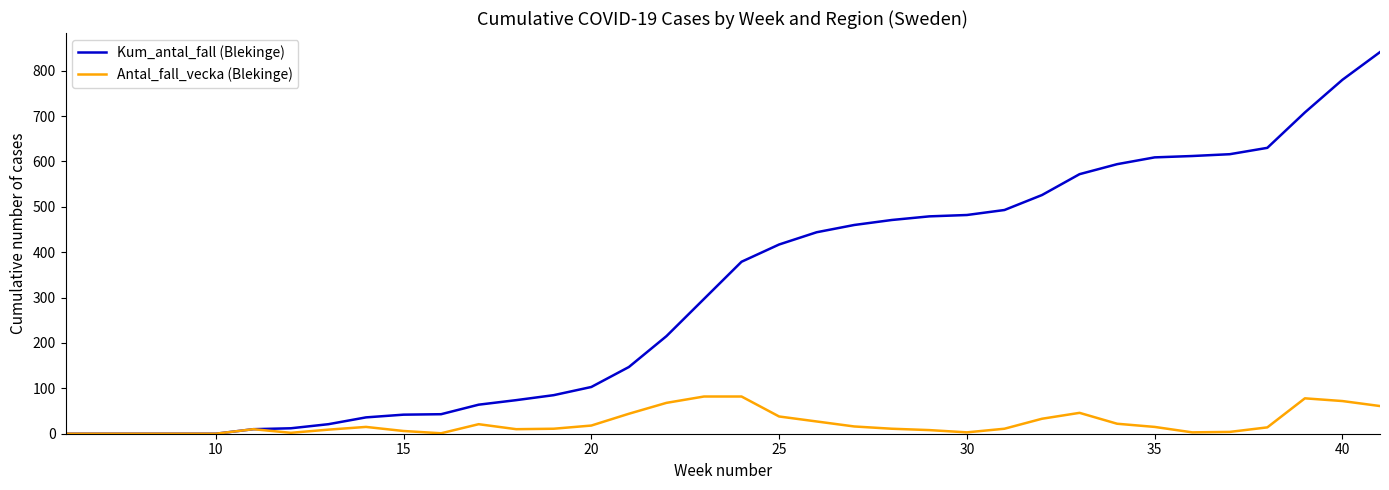

What is the maximum value for Kum_antal_fall (Blekinge)?

841